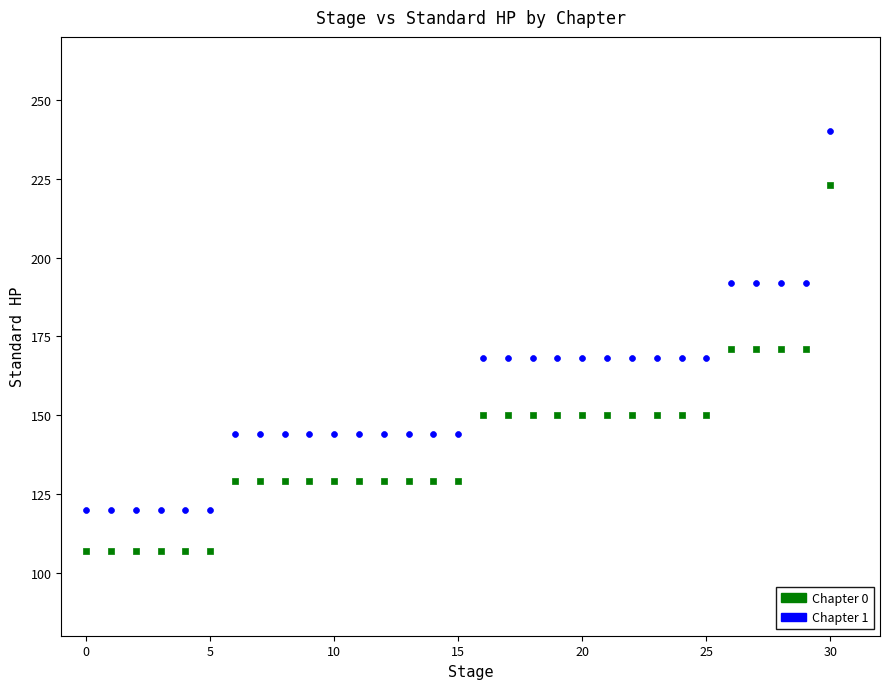

What are all the series names shown in the legend?

Chapter 0, Chapter 1